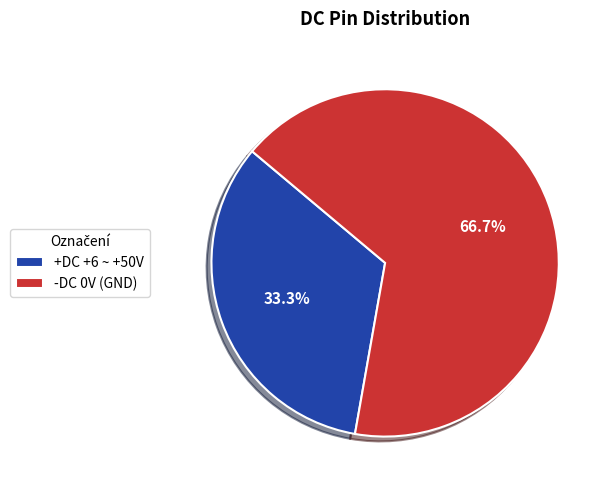

The -DC slice represents 52% of the pie. True or false?

False